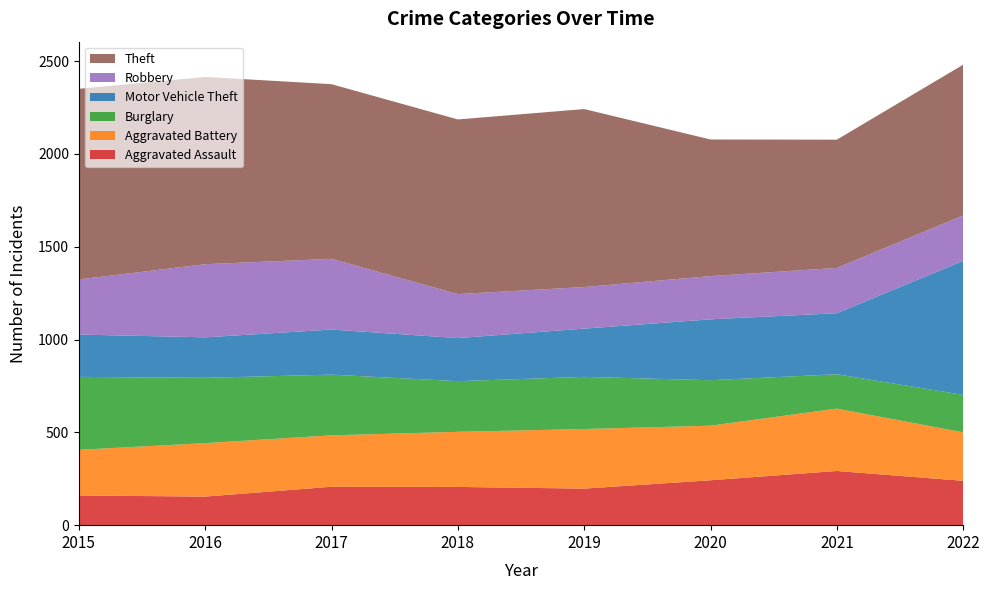

Reading left to right, transcribe all the data shown in this chart.

Aggravated Assault: 2015=160	2016=154	2017=207	2018=206	2019=197	2020=242	2021=292	2022=239
Aggravated Battery: 2015=246	2016=288	2017=277	2018=297	2019=321	2020=294	2021=336	2022=261
Burglary: 2015=393	2016=352	2017=327	2018=273	2019=281	2020=245	2021=185	2022=202
Motor Vehicle Theft: 2015=228	2016=218	2017=243	2018=232	2019=260	2020=328	2021=329	2022=722
Robbery: 2015=297	2016=394	2017=381	2018=237	2019=224	2020=233	2021=244	2022=245
Theft: 2015=1027	2016=1009	2017=941	2018=941	2019=959	2020=736	2021=691	2022=812